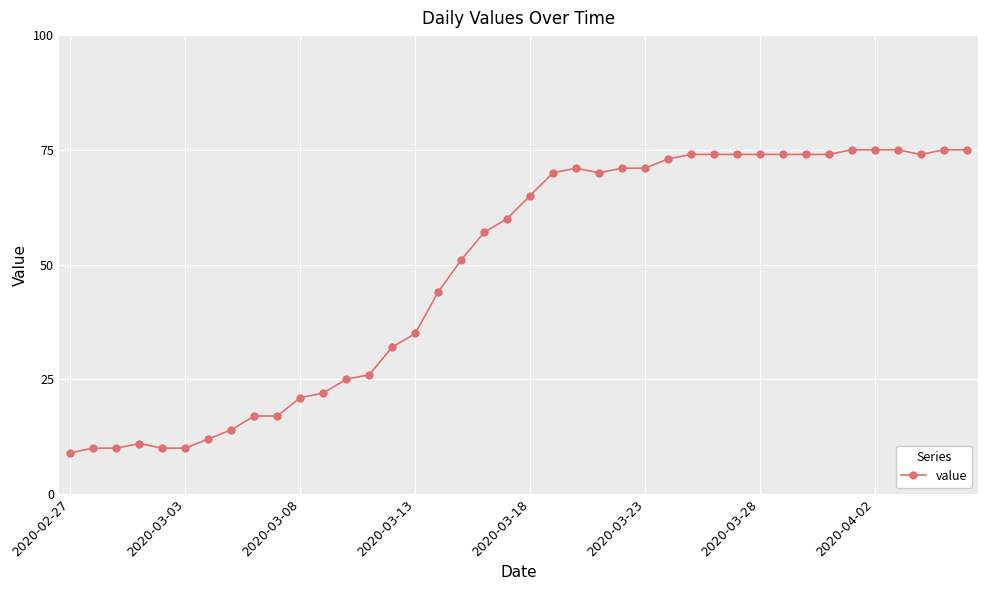

What is the average value?

49